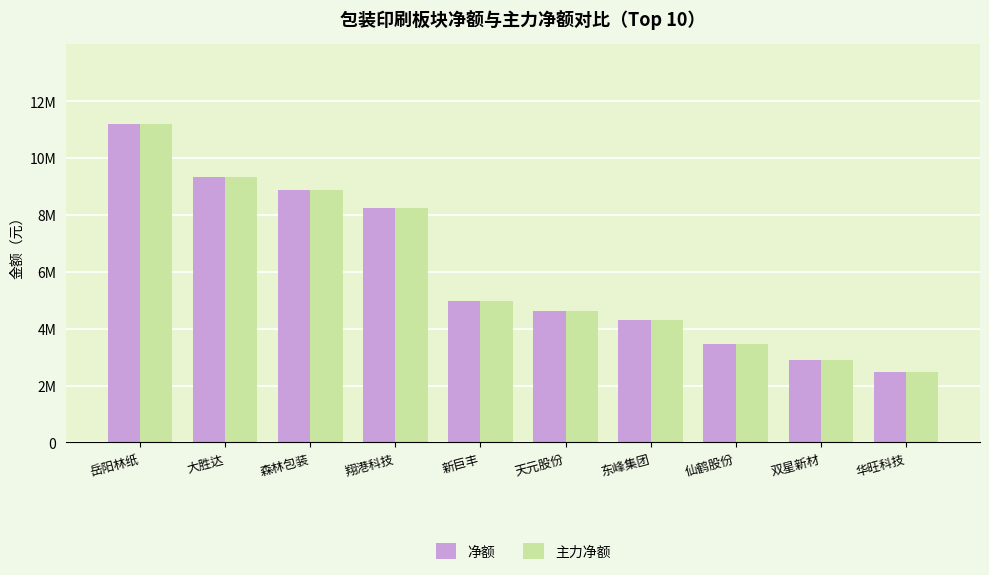

Reading left to right, extract all data points from this chart.

净额: 11195381	9342351	8878621	8245981	4976449	4623918	4313199	3450549	2894064	2474564
主力净额: 11195381	9342351	8878621	8245981	4976449	4623918	4313199	3450549	2894064	2474564